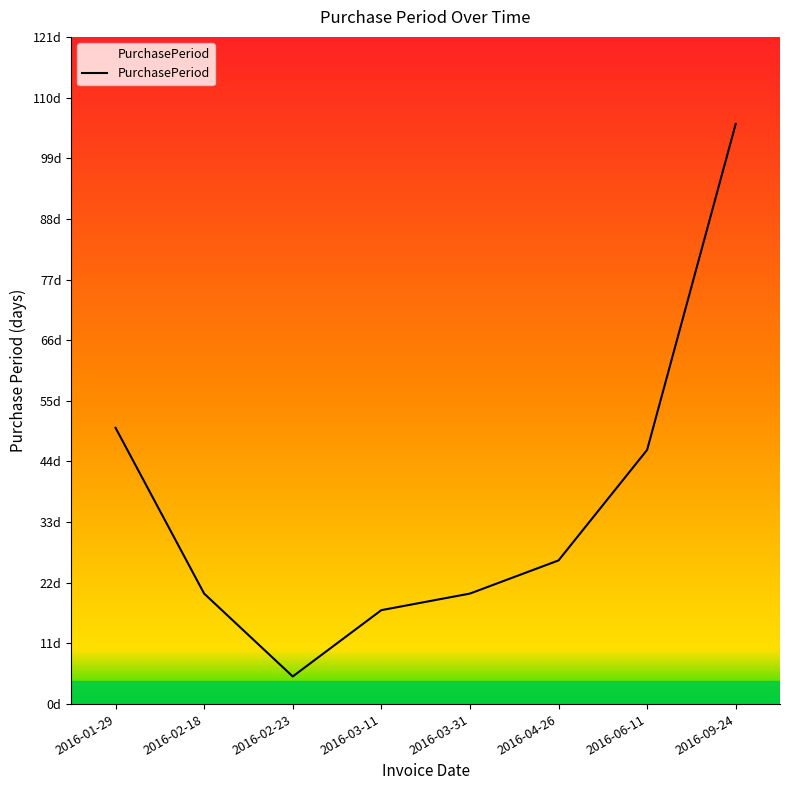

Does the chart display data point markers on the line(s)?

No